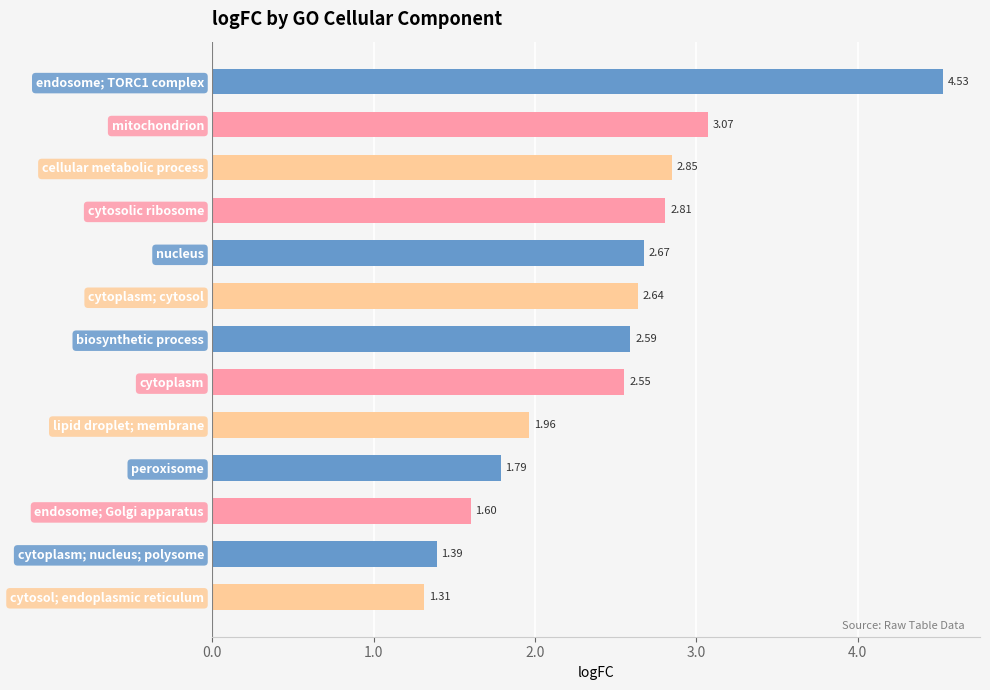

Between cellular metabolic process and endosome; TORC1 complex, which is larger?

endosome; TORC1 complex